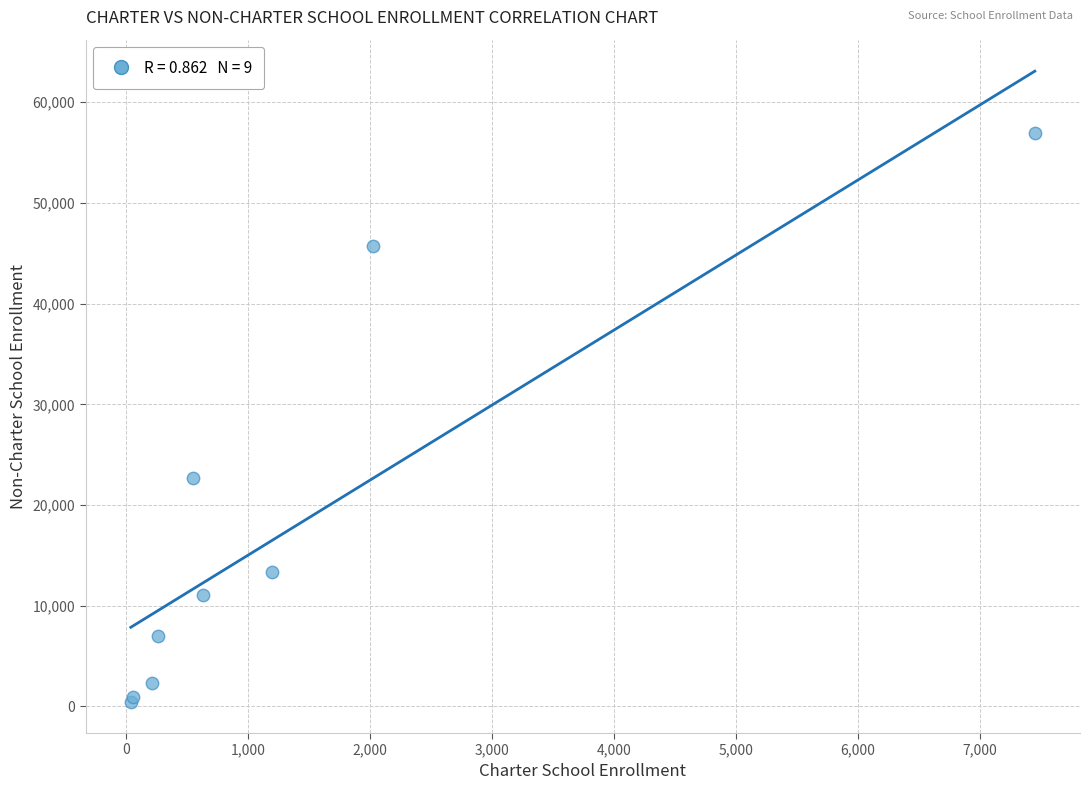

What Y value in the scatter plot is closest to 28737?

22723